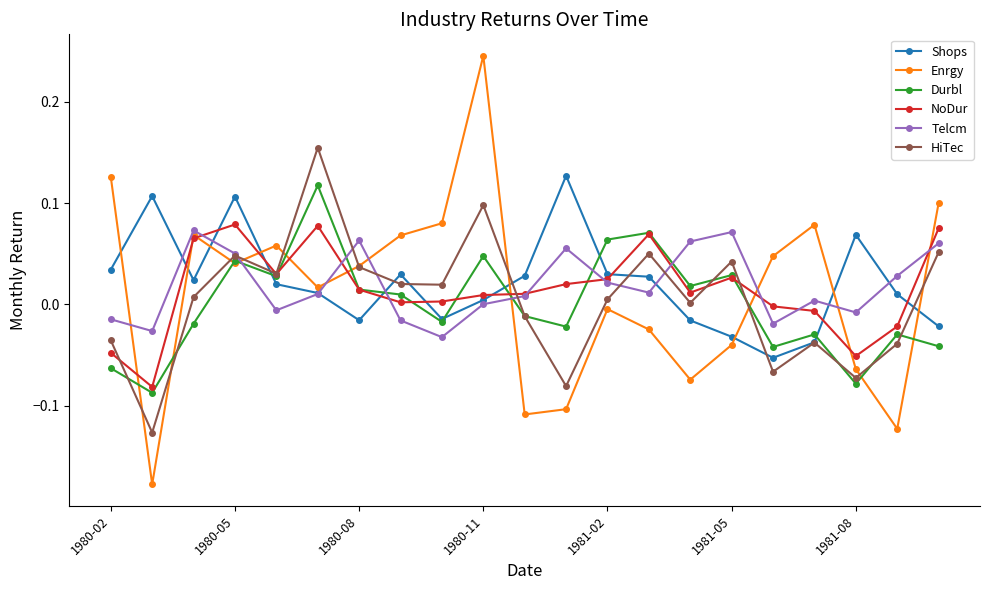

At how many categories does at least one series exceed 0?

21